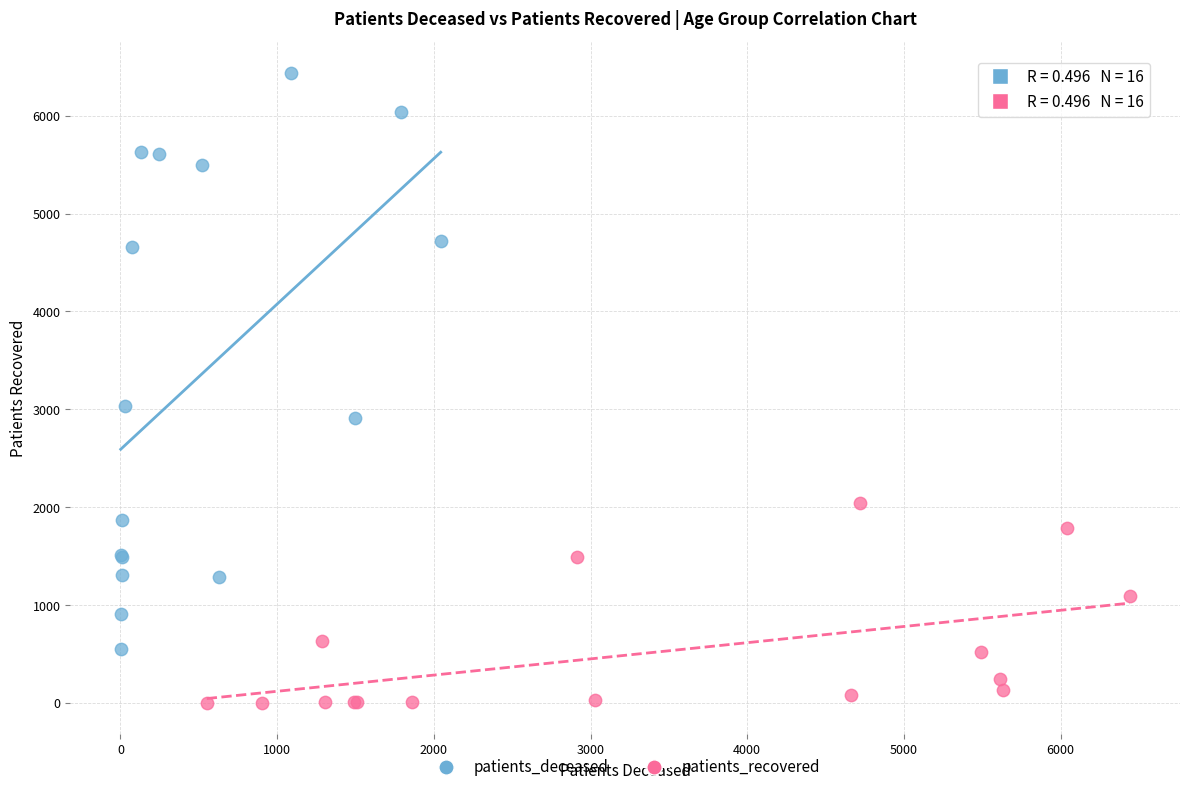

Which series contains the highest Y value?

patients_deceased